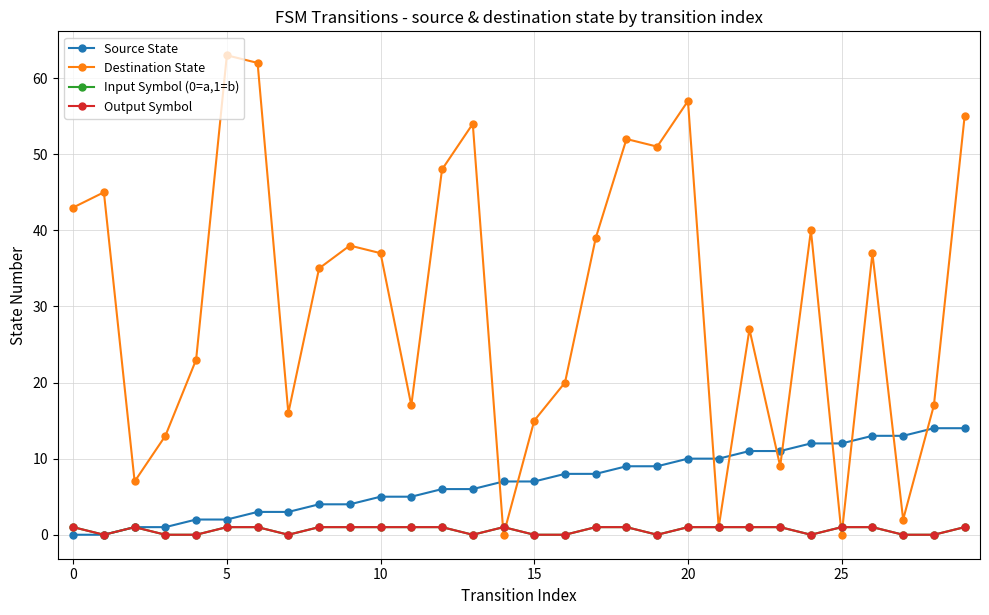

Does the chart have visible grid lines?

Yes